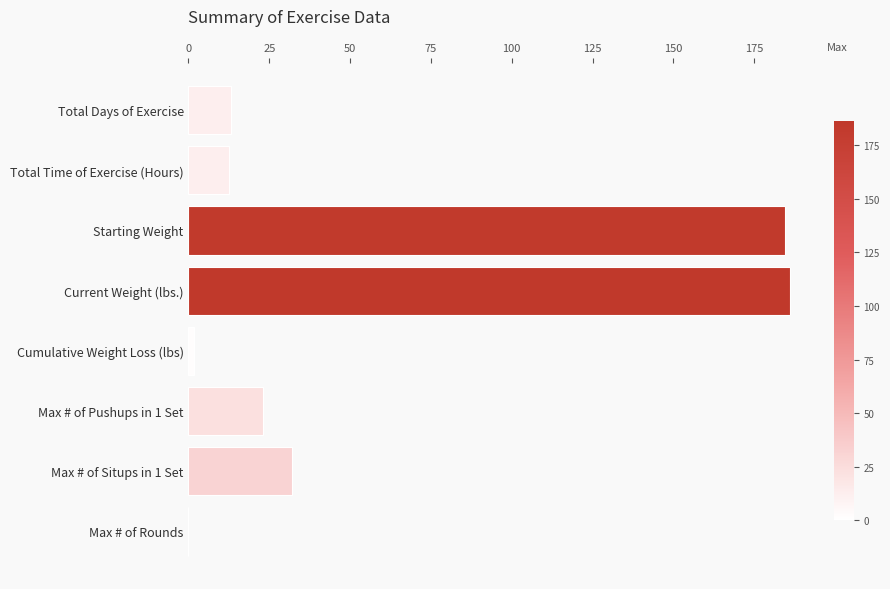

What is the sum of all values?

453.0